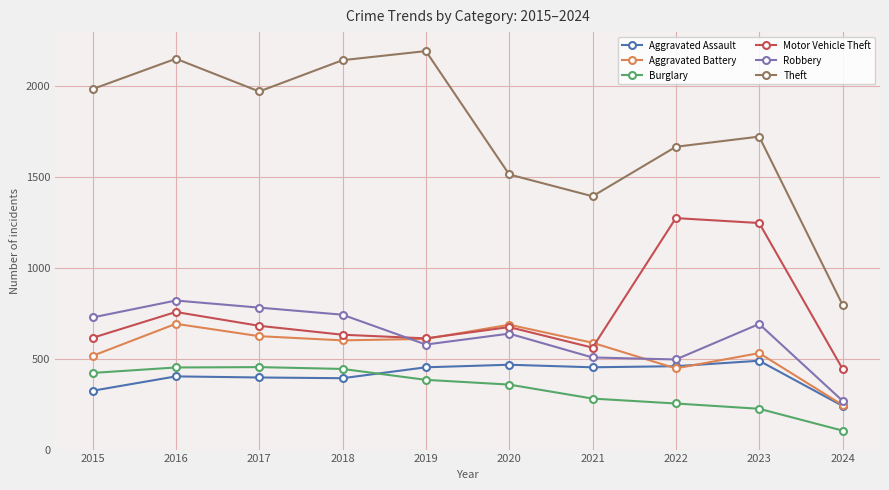

True or false: Aggravated Battery has a value of 386 at 2020.

False